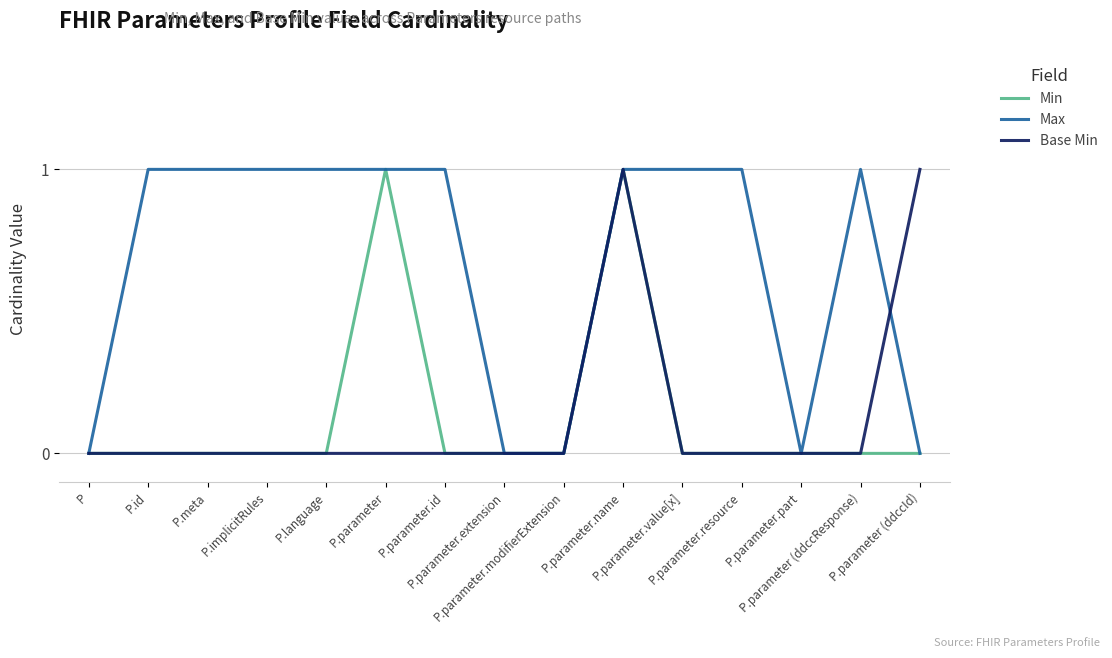

What position from the right is P.parameter.modifierExtension?

7